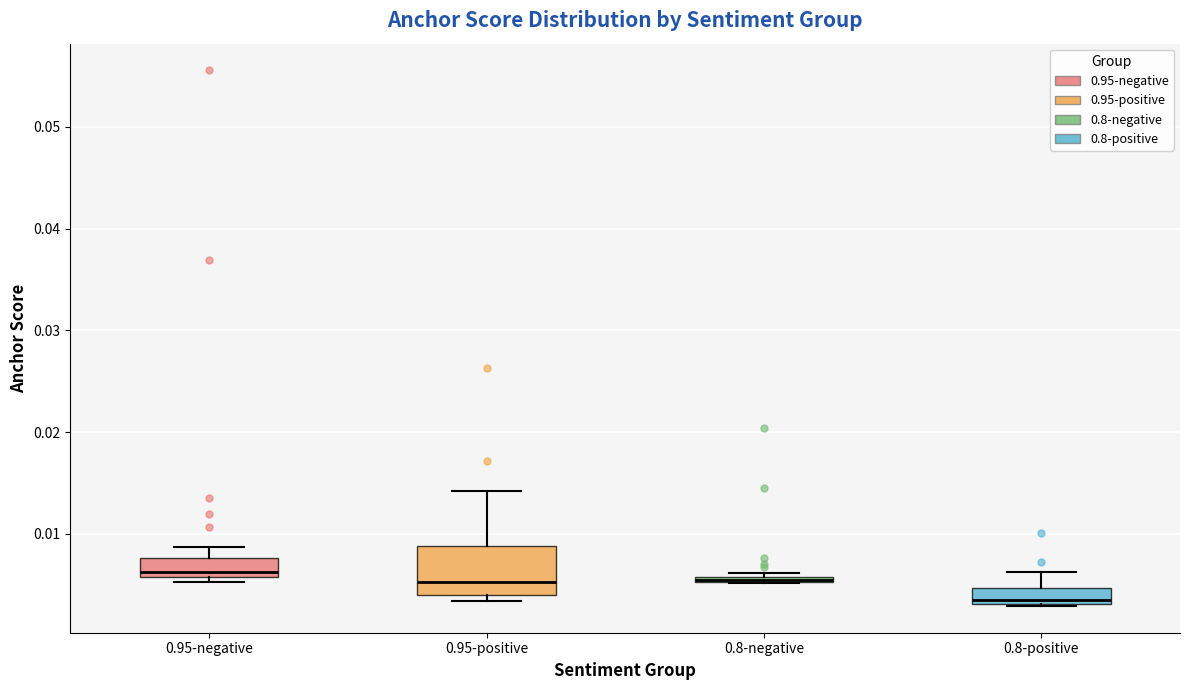

Comparing the boxes themselves (not the whiskers), which one is the tallest?

0.95-positive